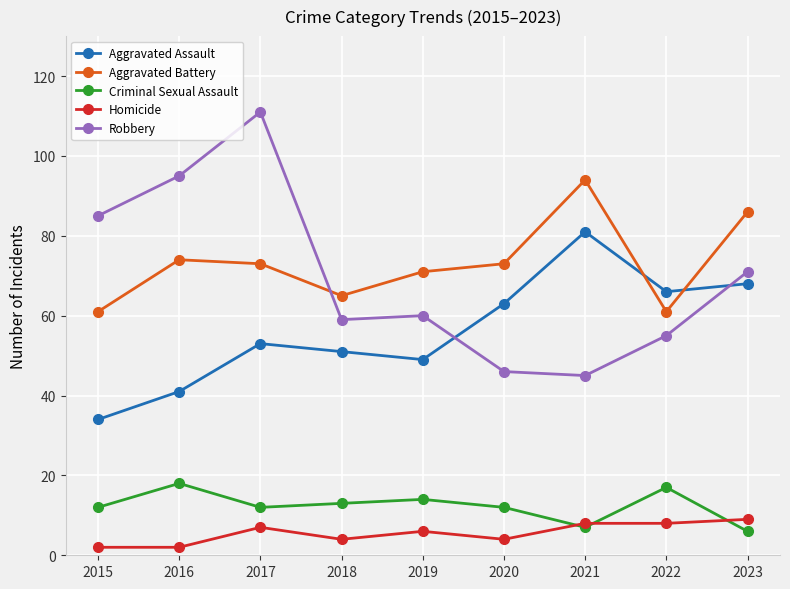

The Robbery series shows 65 at 2021. True or false?

False